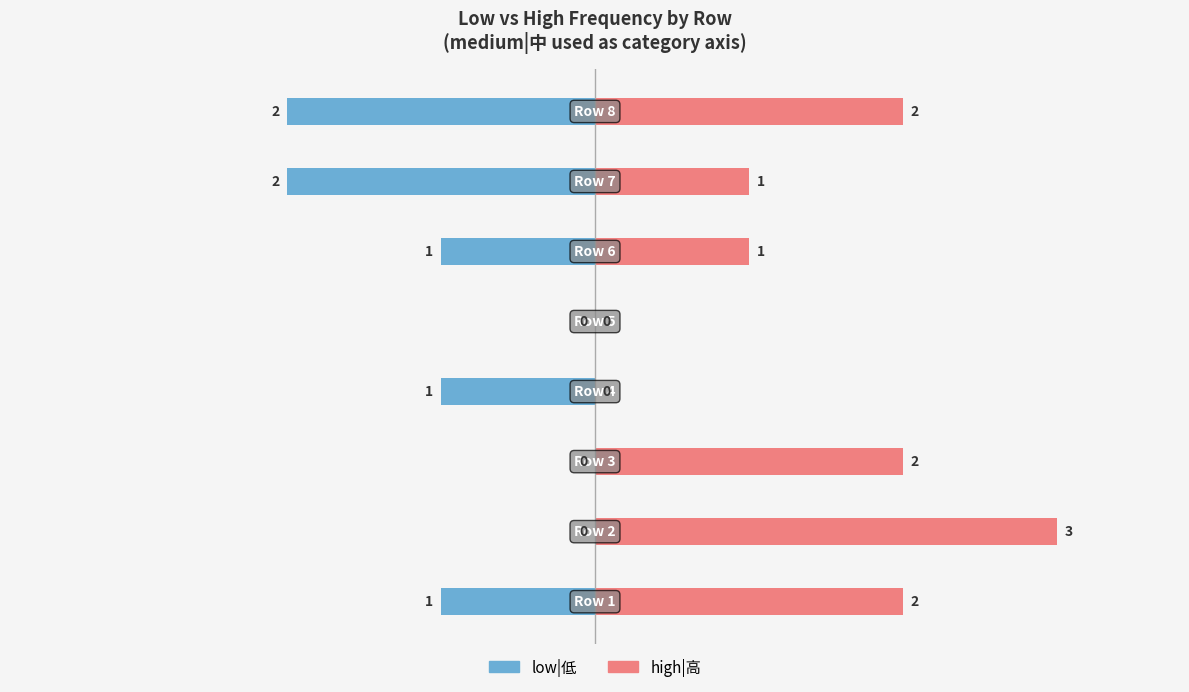

What is the sum of all low|低 values?

-7